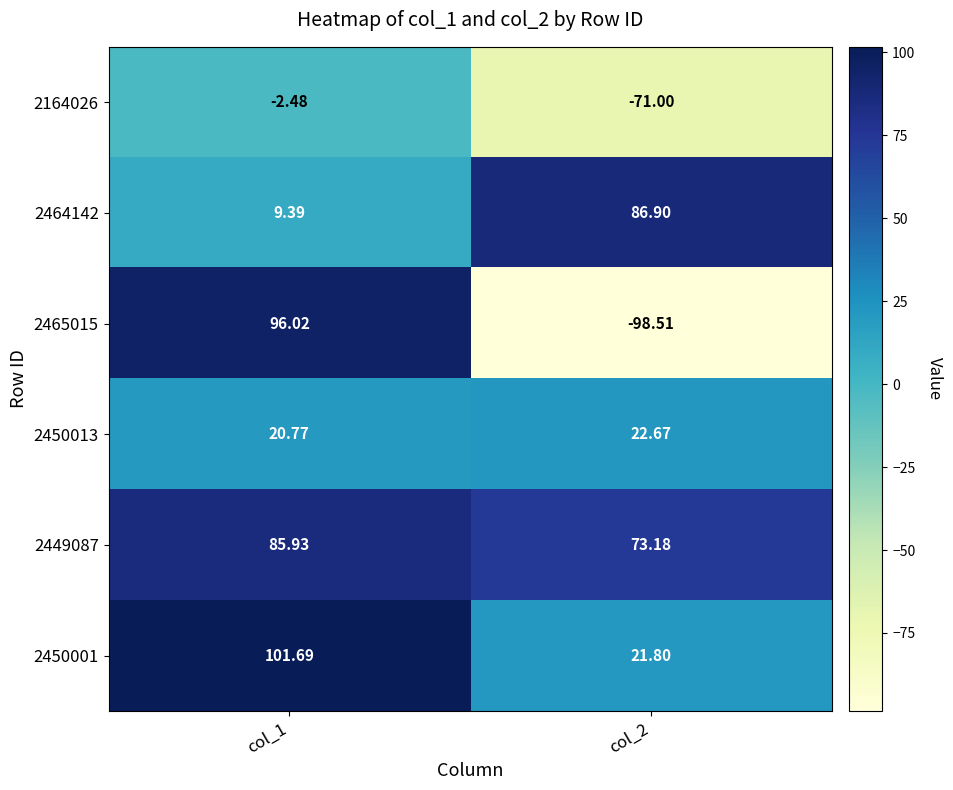

What is the smallest value displayed?

-98.5